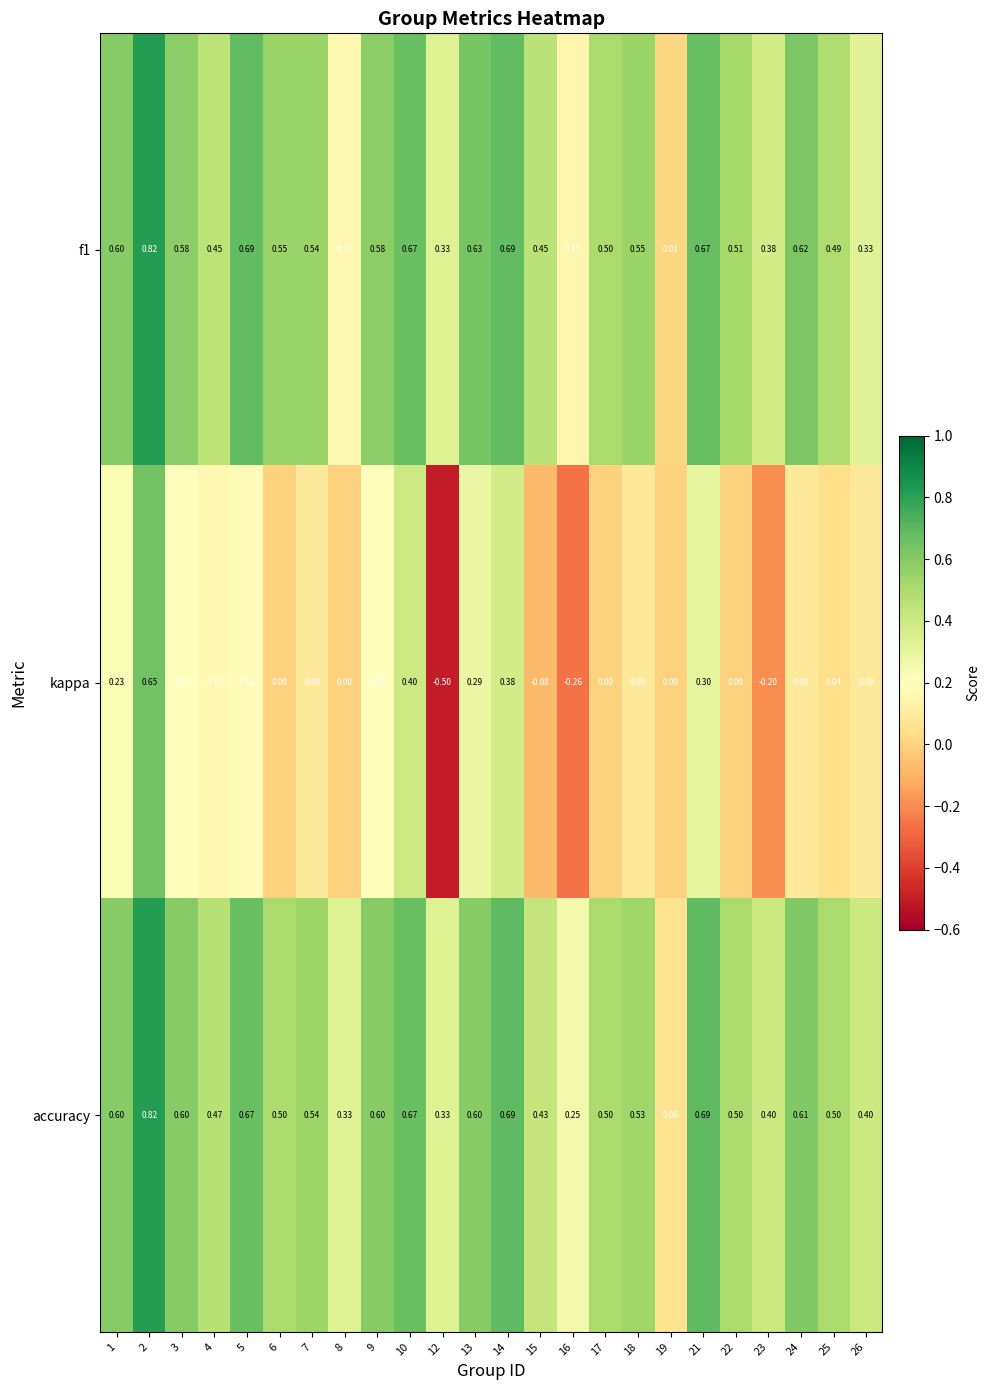

Which series has the largest total across all categories?

accuracy